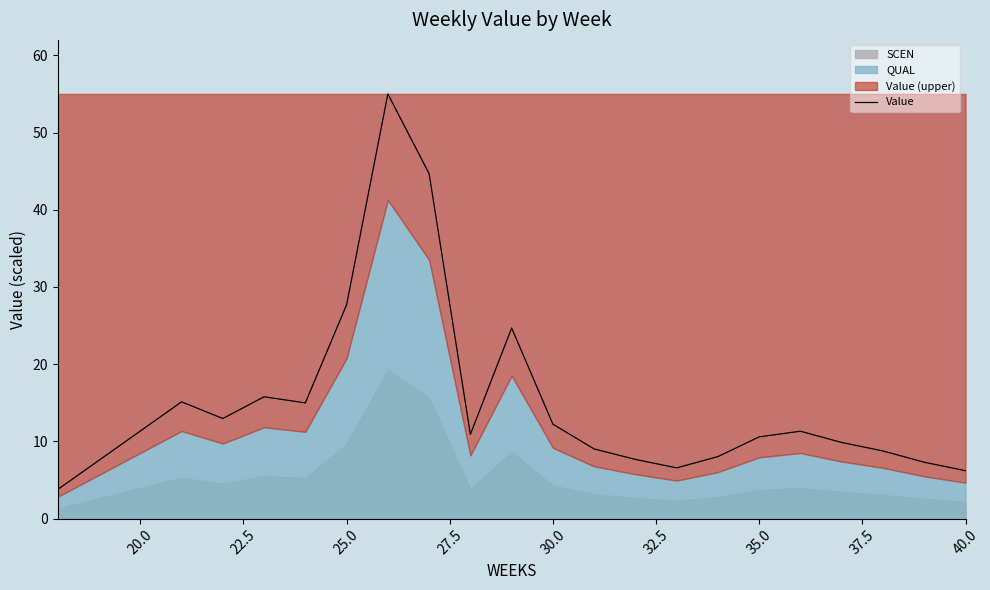

What is the sum of all values?

342.1